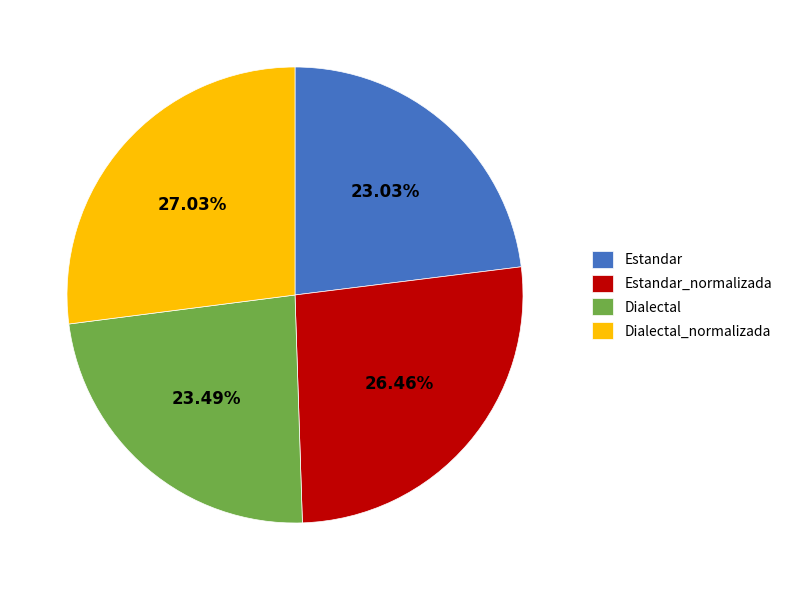

How much of the chart is everything except Dialectal?

76.5%